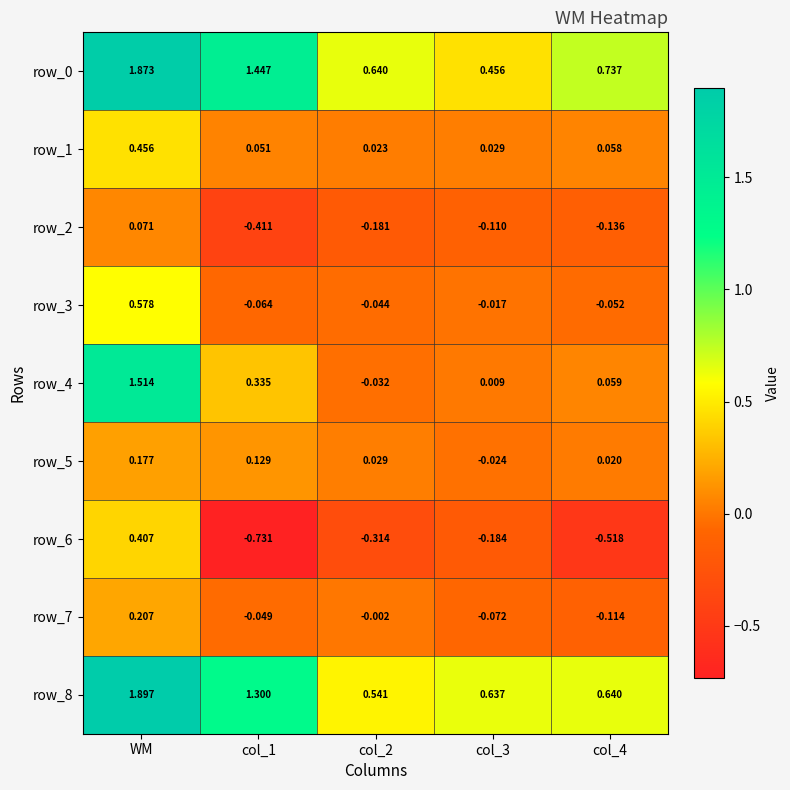

At which label is row_2 closest to 0?

WM